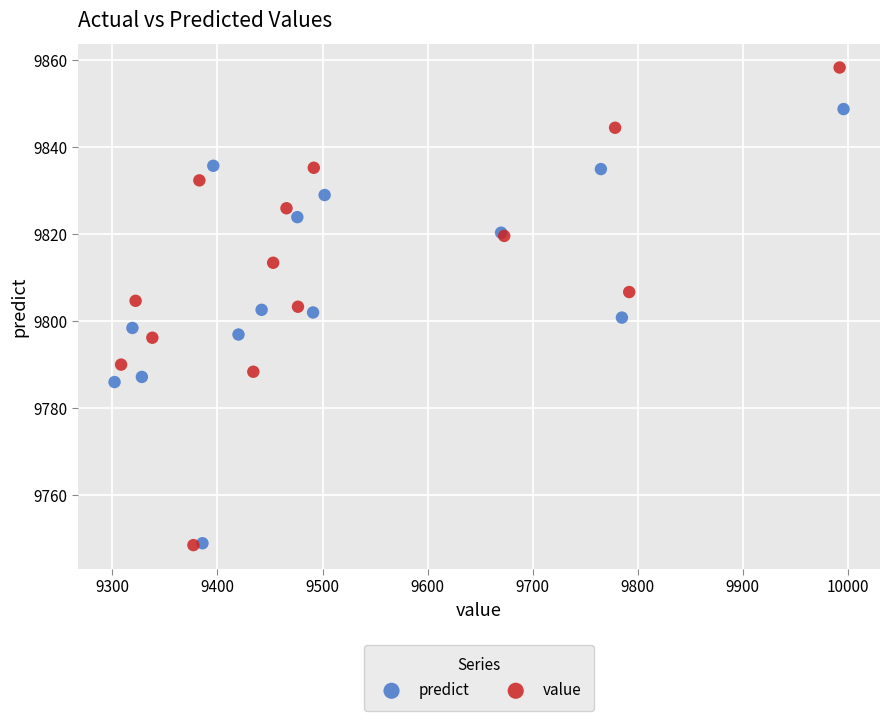

Which series has the largest Y range (max minus min)?

value